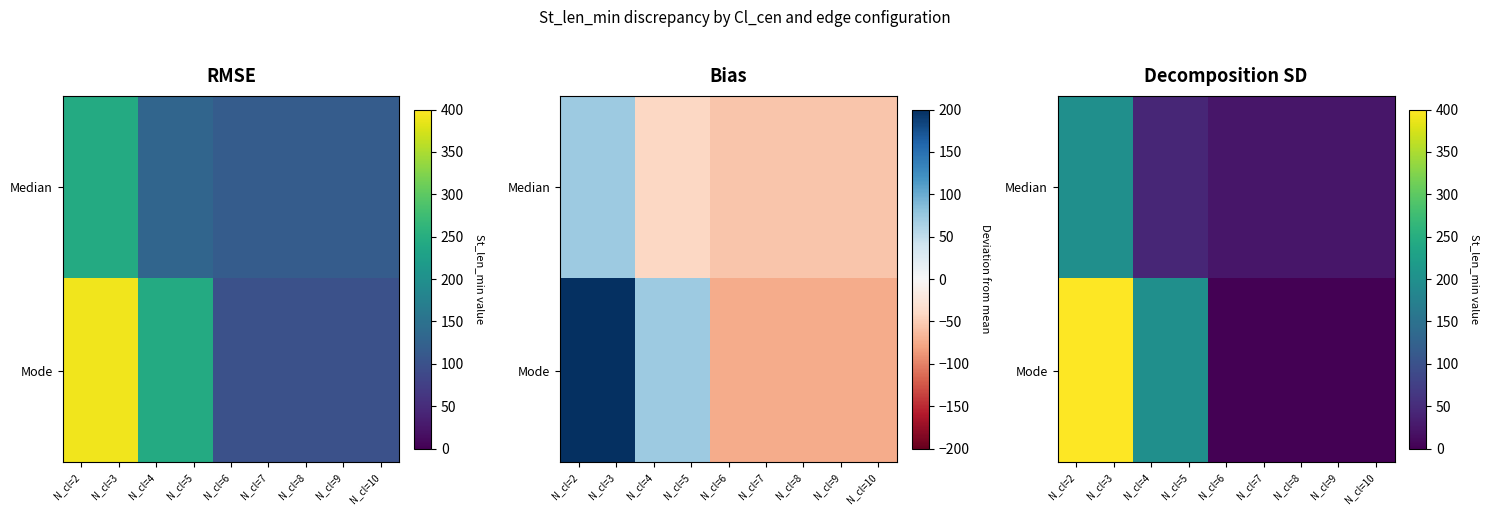

Is it true that Mode equals 142.1 at N_cl=7?

False